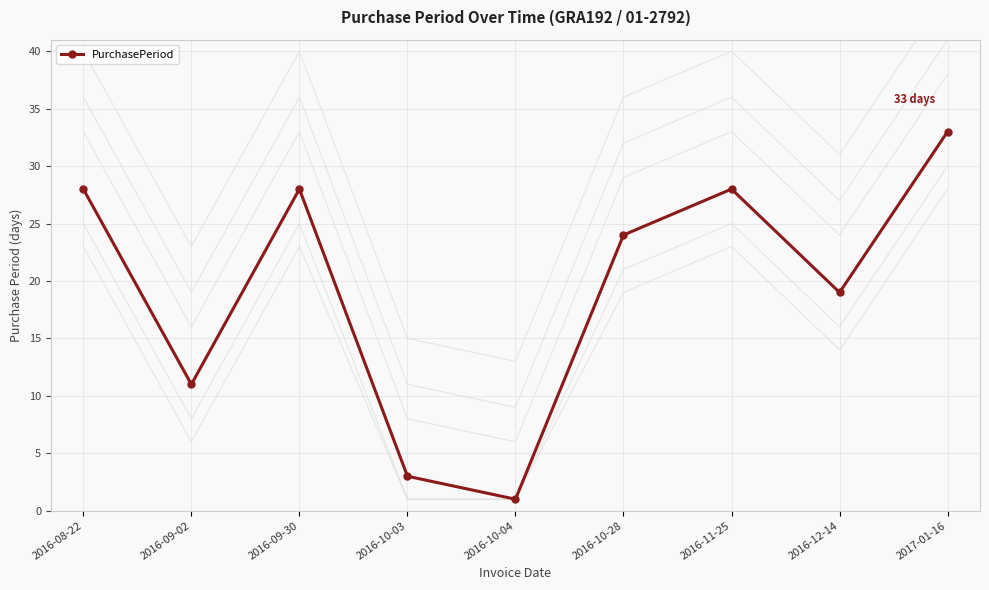

How many points are higher than both their immediate neighbors (excluding endpoints)?

2